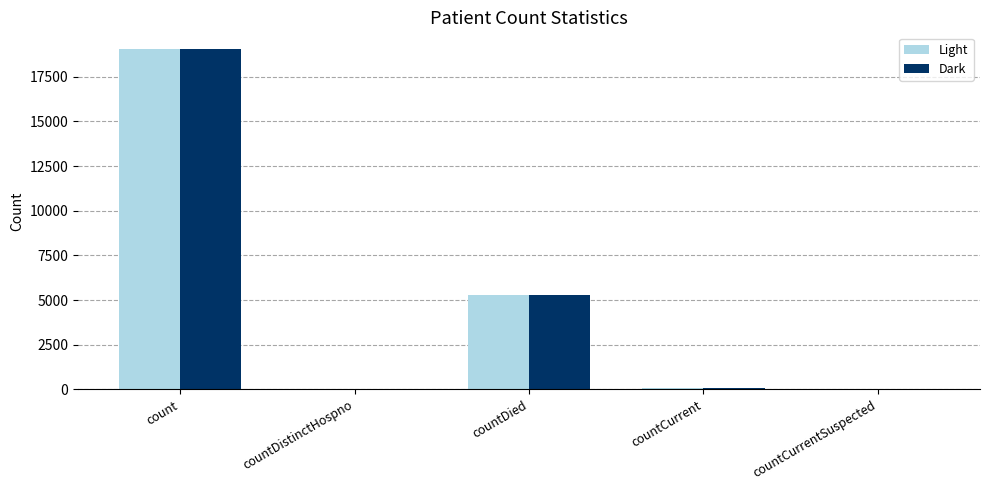

What is the difference between the Light values at countDied and countCurrentSuspected?

5254